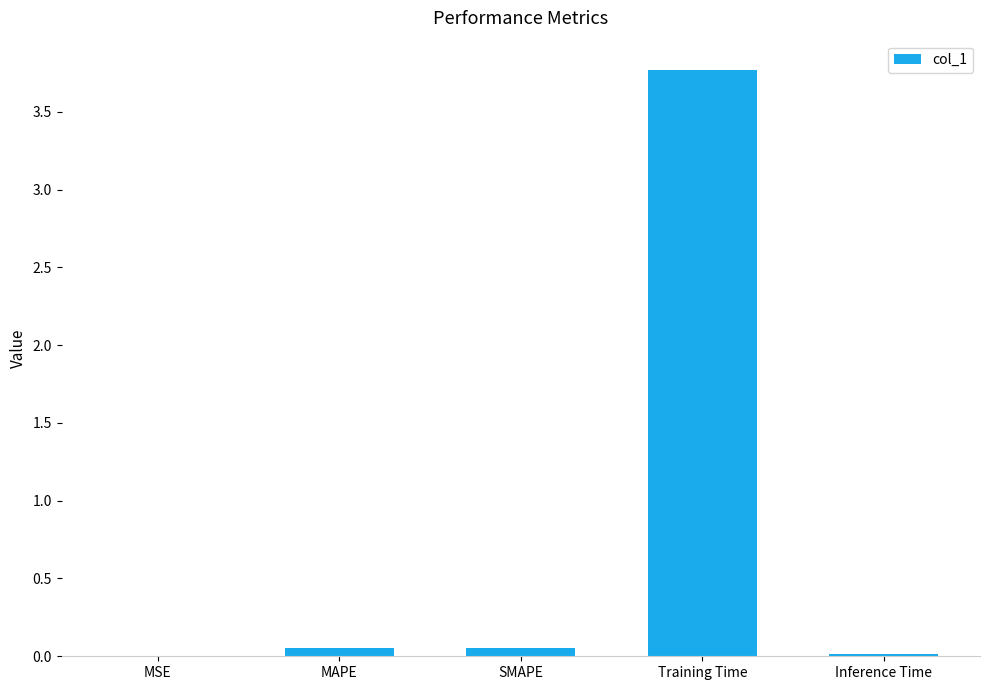

What is the sum of all values?

3.9